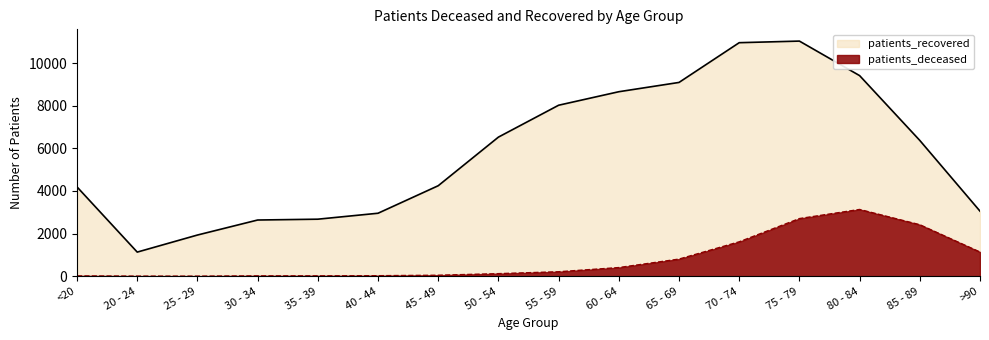

What is the highest value of the patients_deceased series?

3133